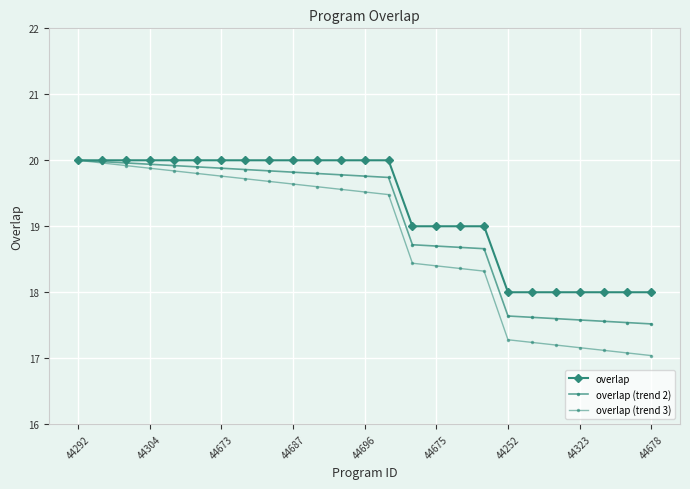

Count the number of data series in this chart.

3